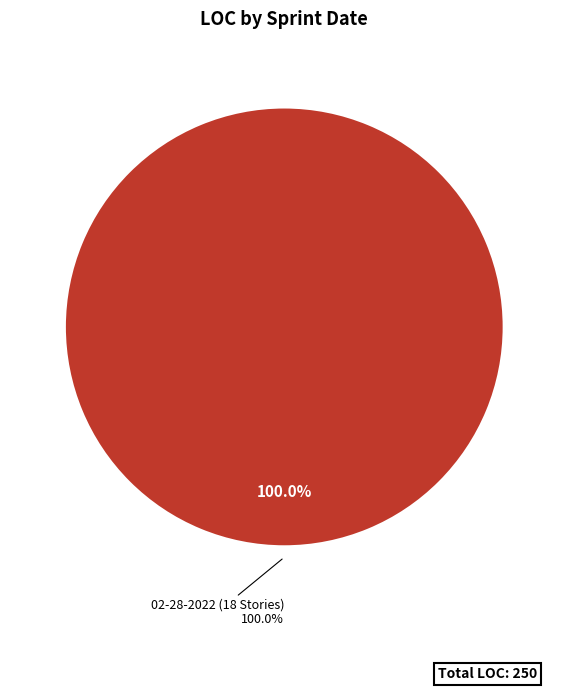

Does 02-21-2022 (24 Stories) represent more than half of the total?

No